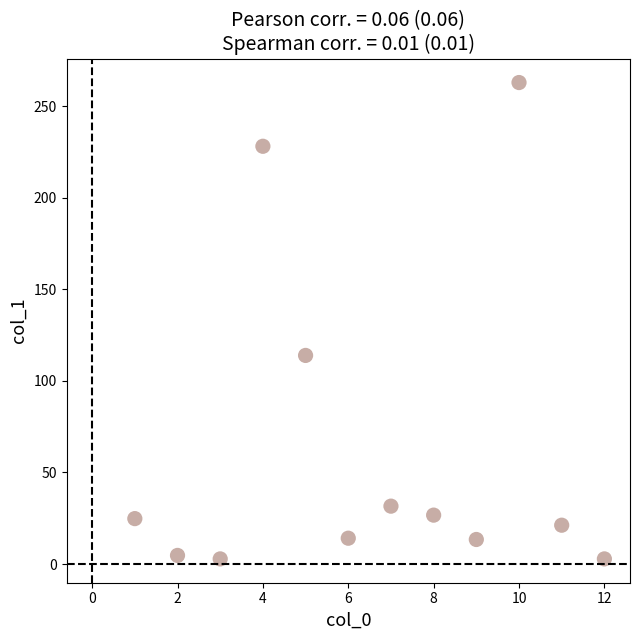

What Y value in the scatter plot is closest to 132?

113.9